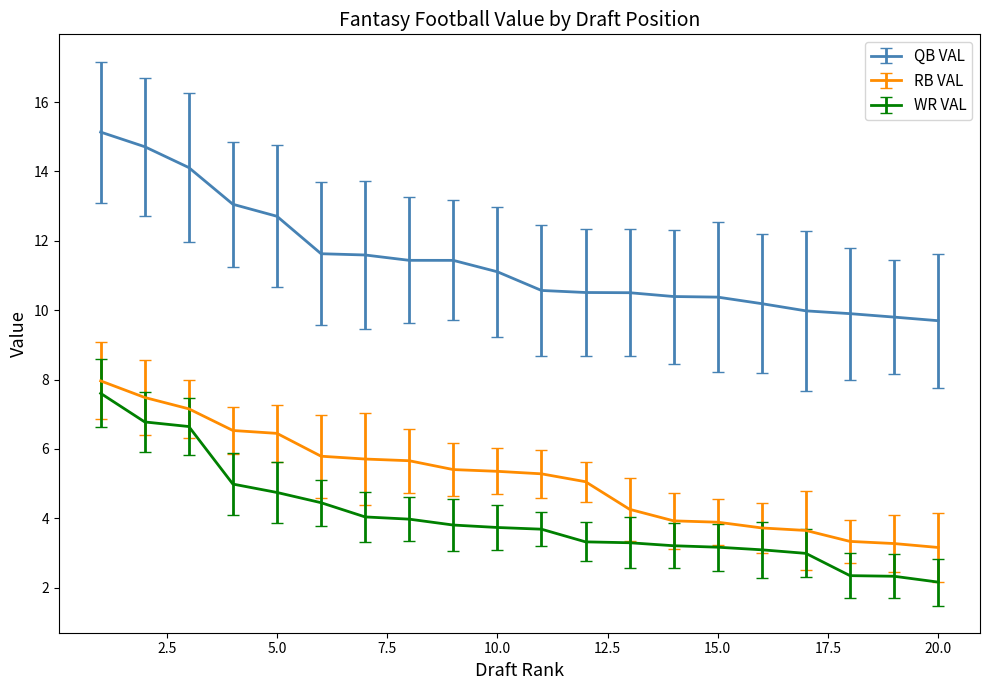

What are all the series names shown in the legend?

QB VAL, RB VAL, WR VAL